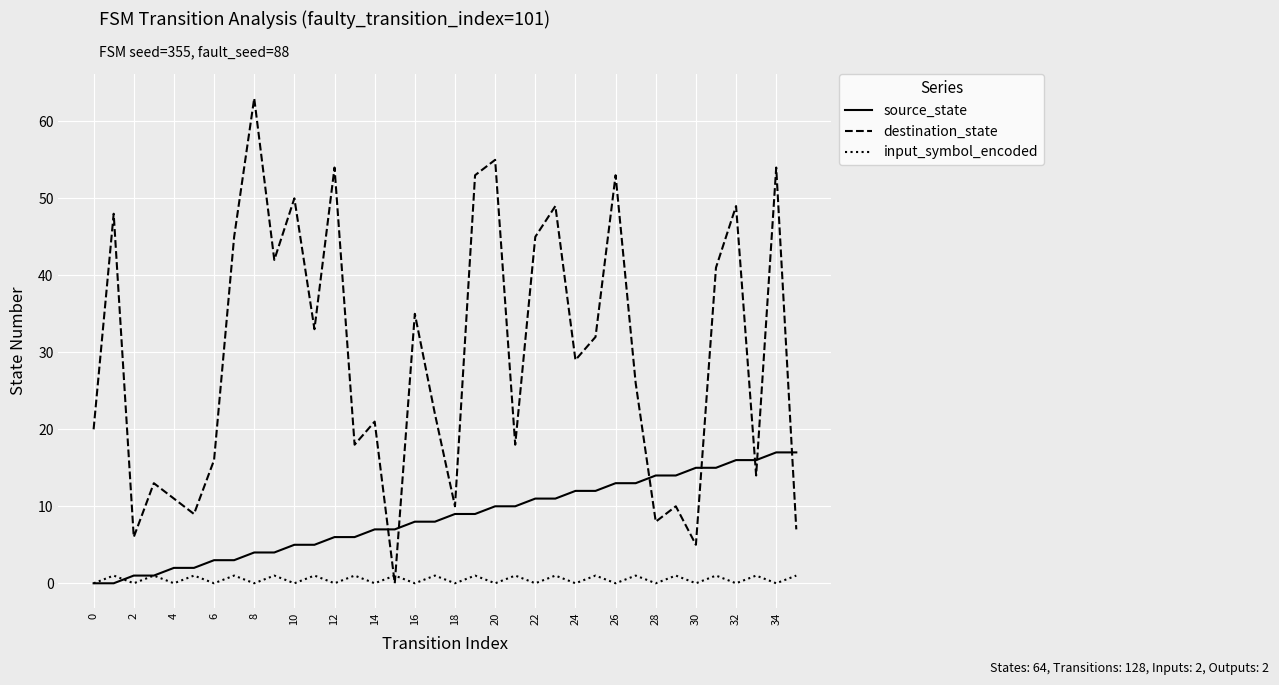

Which series has the widest spread of values?

destination_state